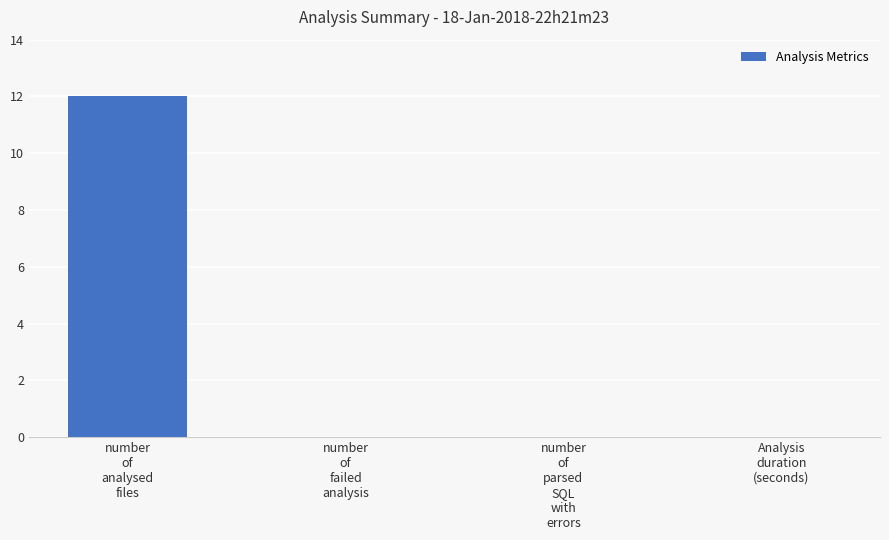

What is the sum of all values?

12.0